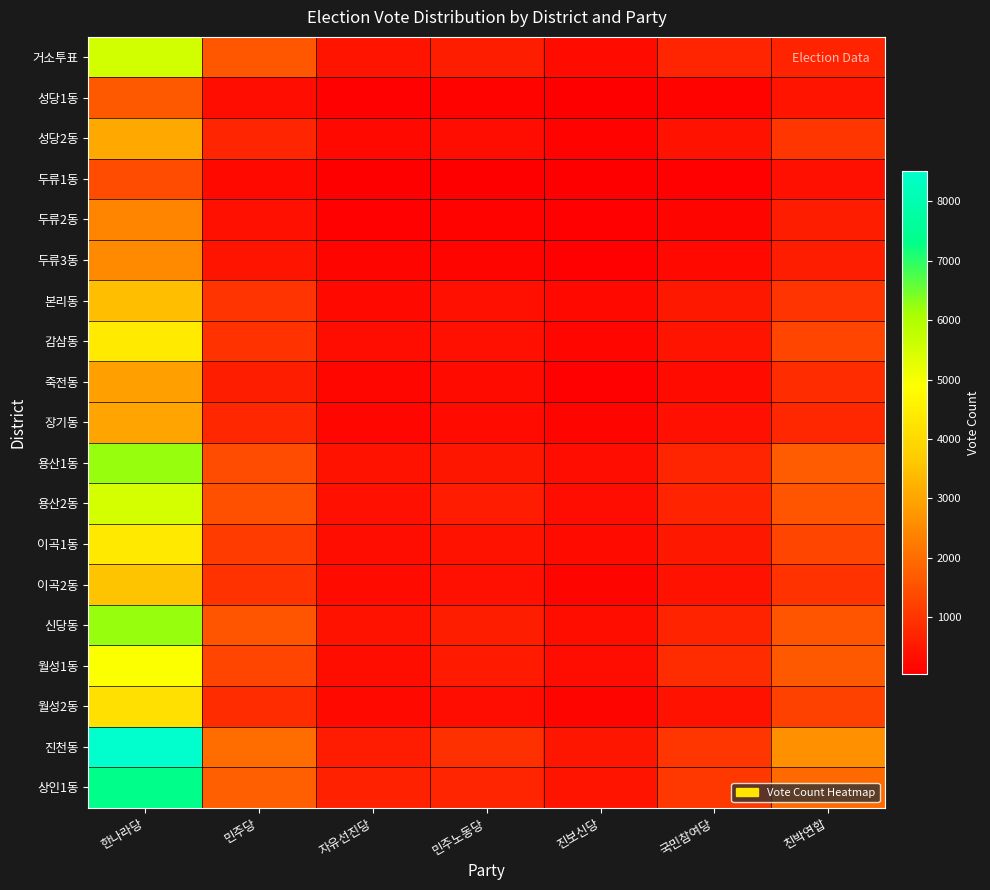

Which category has the lowest value across all series?

진보신당